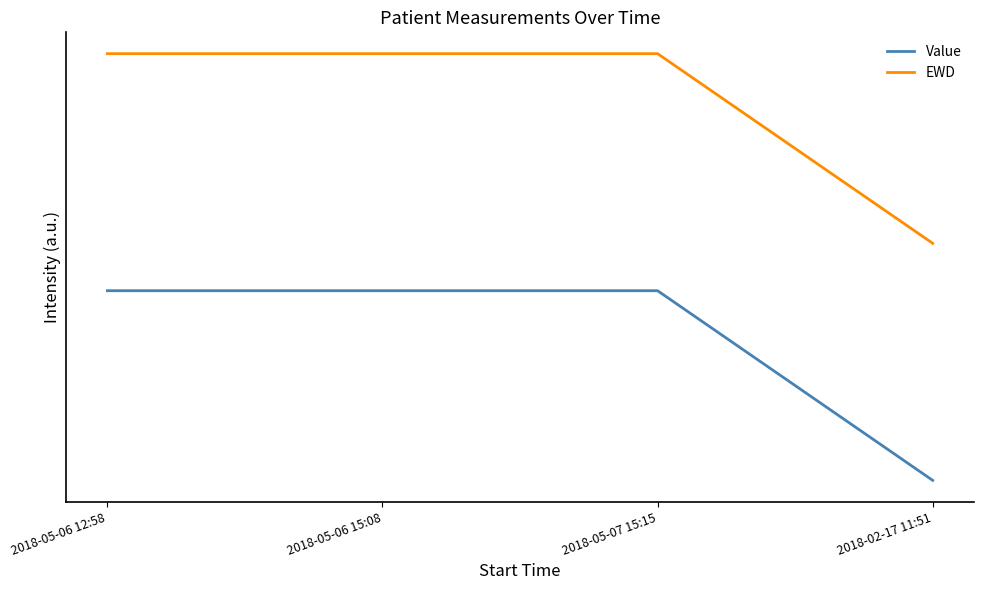

What is the value of the EWD point at the 4th from the left?

30.0